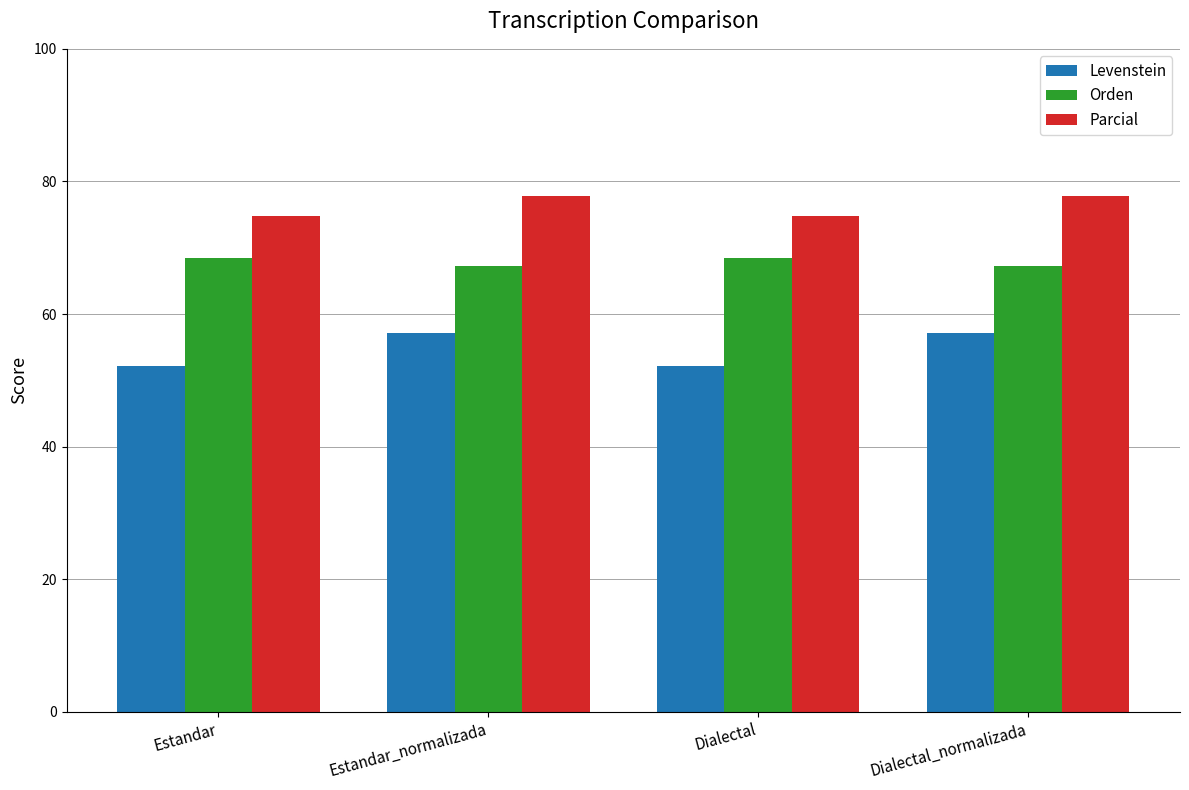

Are the bars grouped side by side (vs. stacked)?

Yes